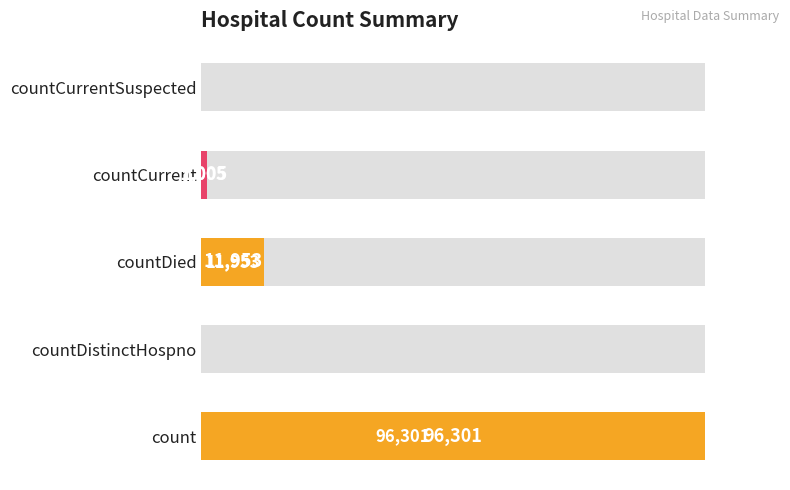

Reading left to right, transcribe all the data shown in this chart.

96301	0	11953	1005	0